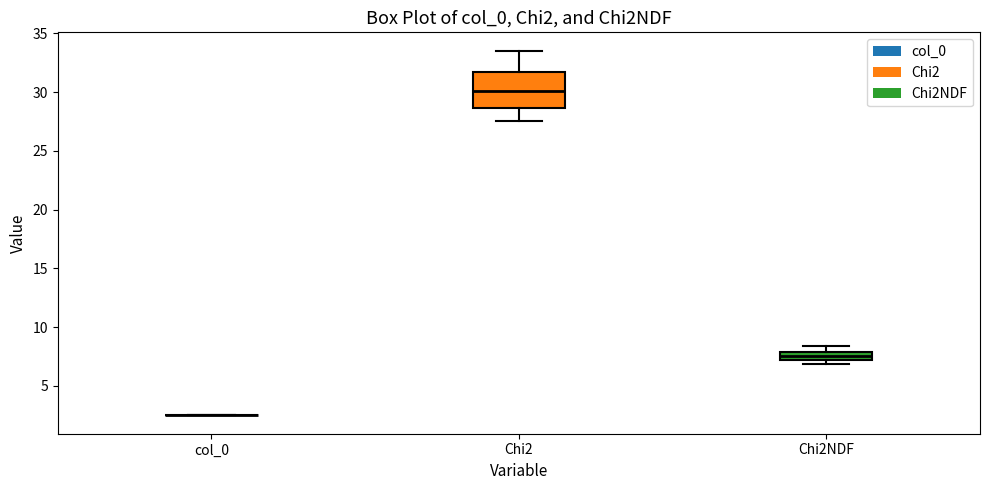

Comparing the boxes themselves (not the whiskers), which one is the tallest?

Chi2